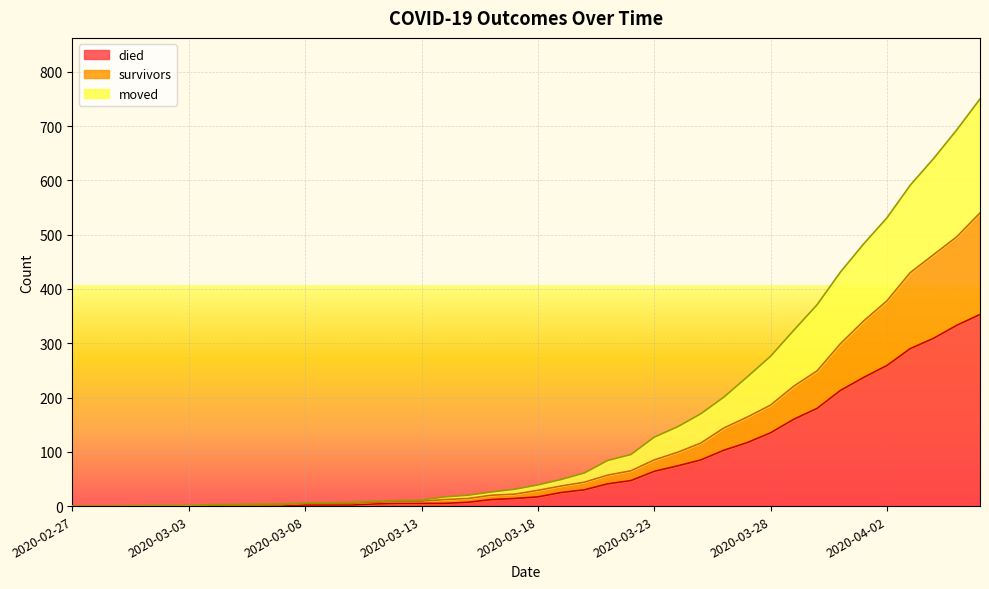

Rank the categories by survivors value from lowest to highest.

2020-02-27, 2020-02-28, 2020-02-29, 2020-03-01, 2020-03-02, 2020-03-03, 2020-03-04, 2020-03-05, 2020-03-06, 2020-03-07, 2020-03-08, 2020-03-09, 2020-03-10, 2020-03-11, 2020-03-12, 2020-03-13, 2020-03-14, 2020-03-15, 2020-03-16, 2020-03-17, 2020-03-18, 2020-03-19, 2020-03-20, 2020-03-21, 2020-03-22, 2020-03-23, 2020-03-24, 2020-03-25, 2020-03-26, 2020-03-27, 2020-03-28, 2020-03-29, 2020-03-30, 2020-03-31, 2020-04-01, 2020-04-02, 2020-04-03, 2020-04-04, 2020-04-05, 2020-04-06